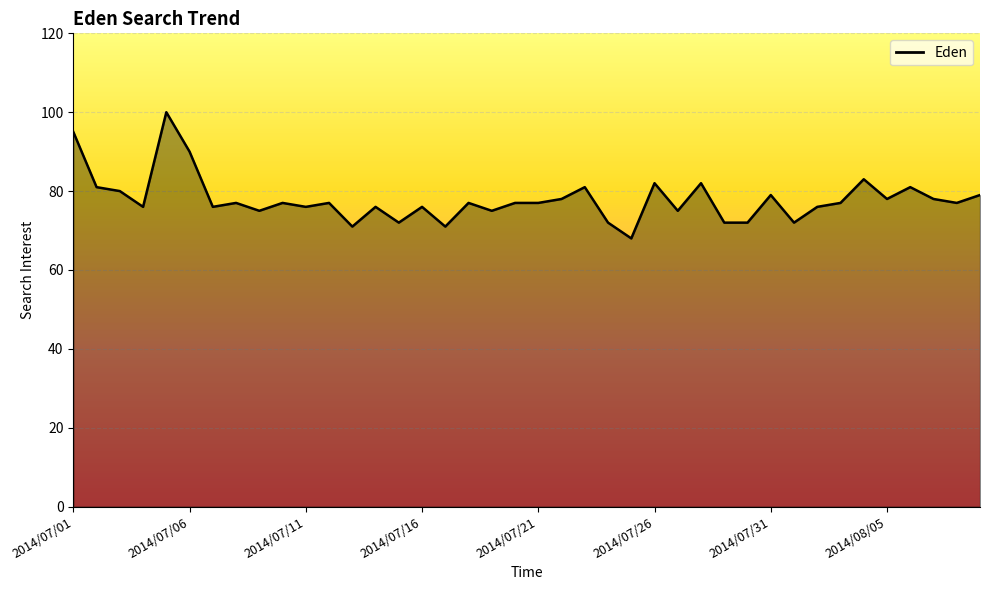

What is the smallest value displayed?

68